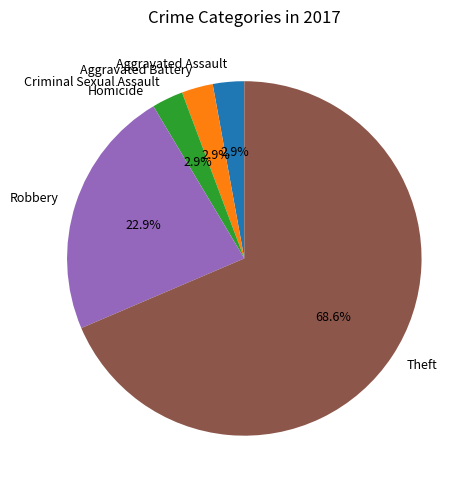

Approximately how many times larger is the value at Criminal Sexual Assault compared to Aggravated Battery?

1.0